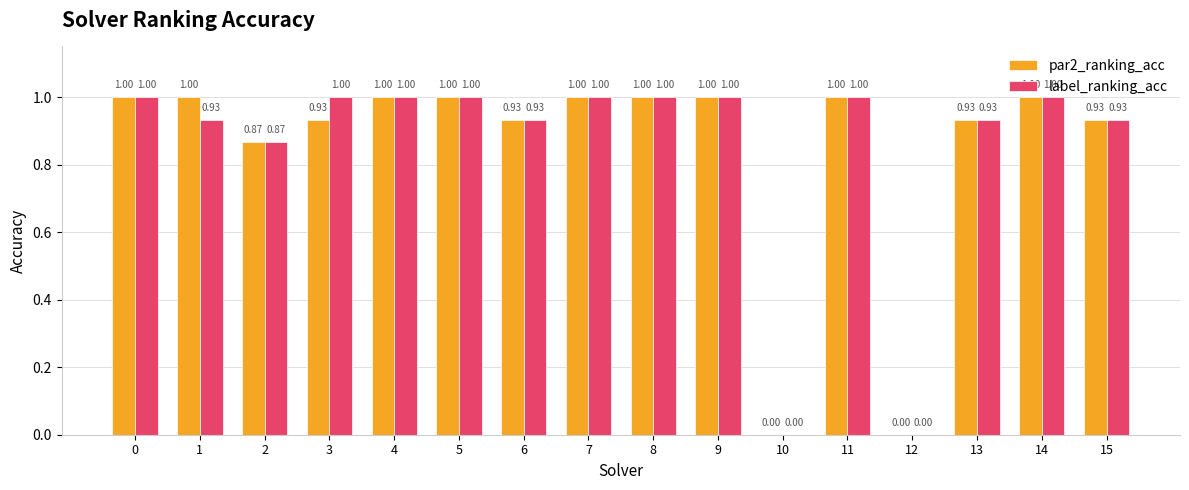

What is the total value across all series at 4?

2.0